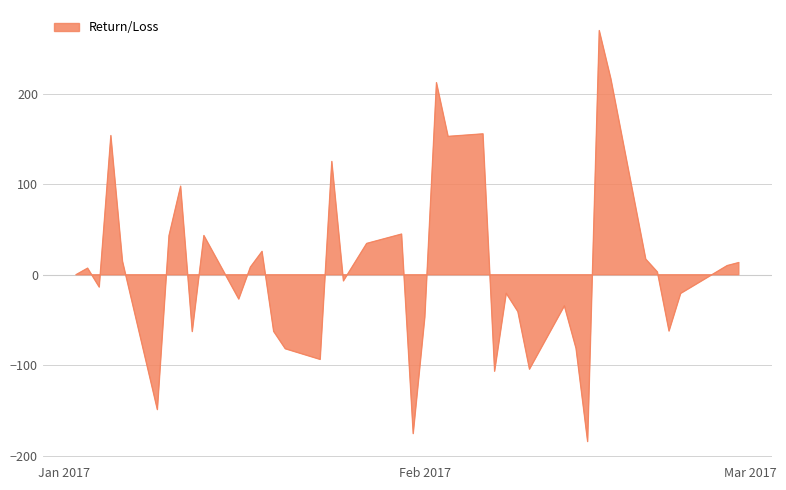

Between 2017-02-09 and 2017-02-23, which is larger?

2017-02-23